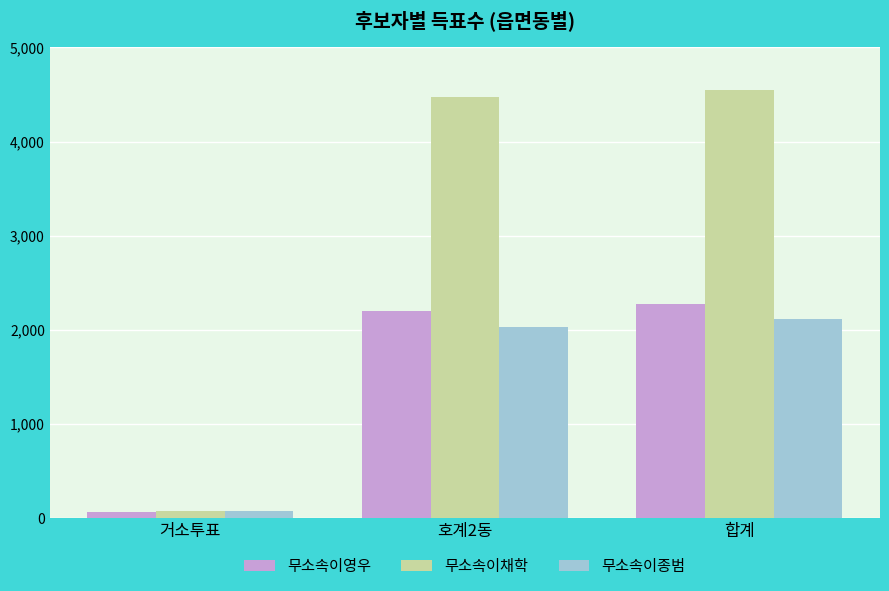

What position from the left is 거소투표?

1